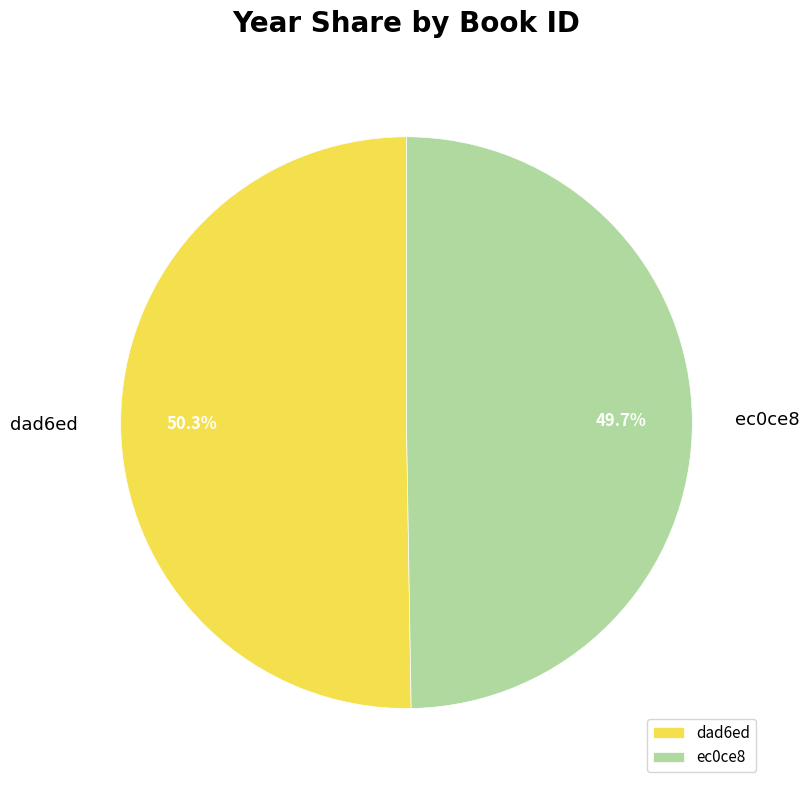

How many segments does this pie chart have?

2